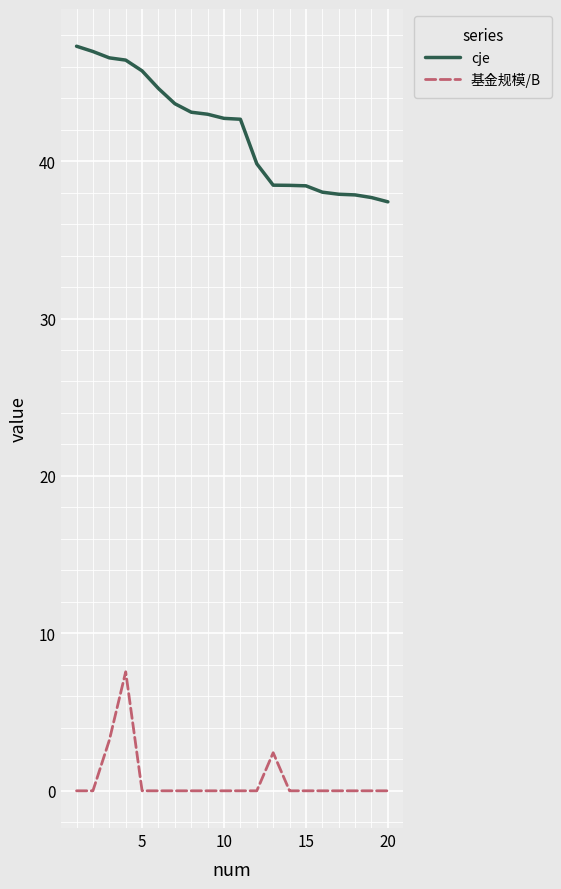

What are all the series names shown in the legend?

cje, 基金规模/B